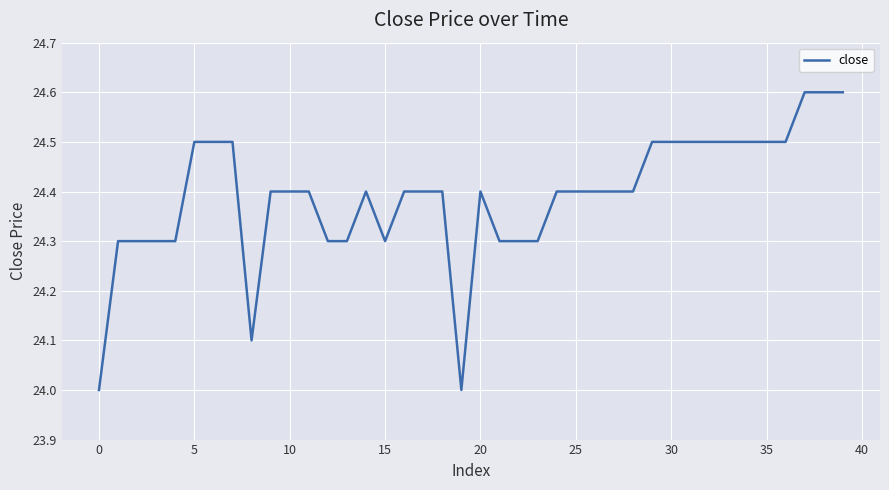

What is the difference between the maximum and minimum values?

0.6